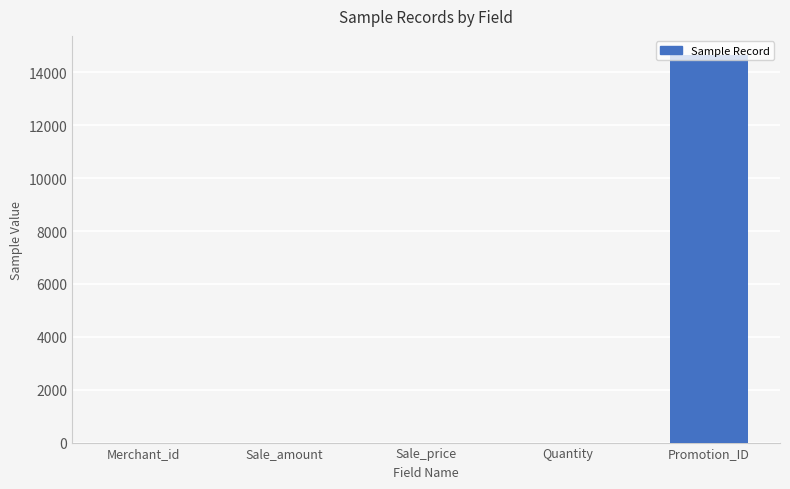

True or false: the data shows 1 at Quantity.

True